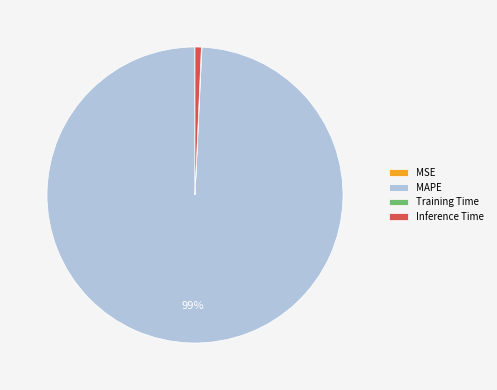

To the nearest percent, what is the difference between the largest and smallest slice percentages?

99%